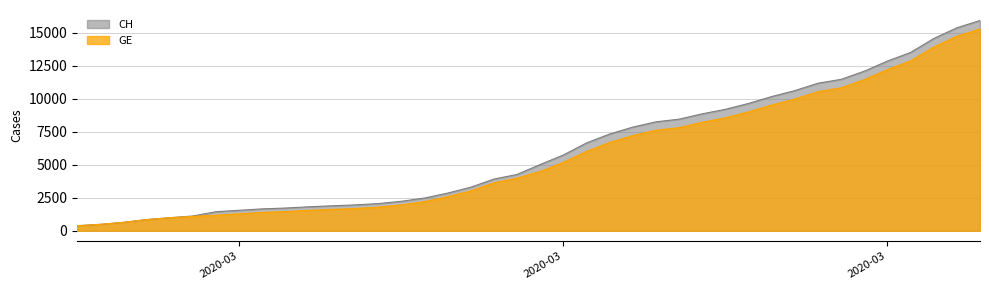

At which category is the sum across all series the highest?

2020-04-04